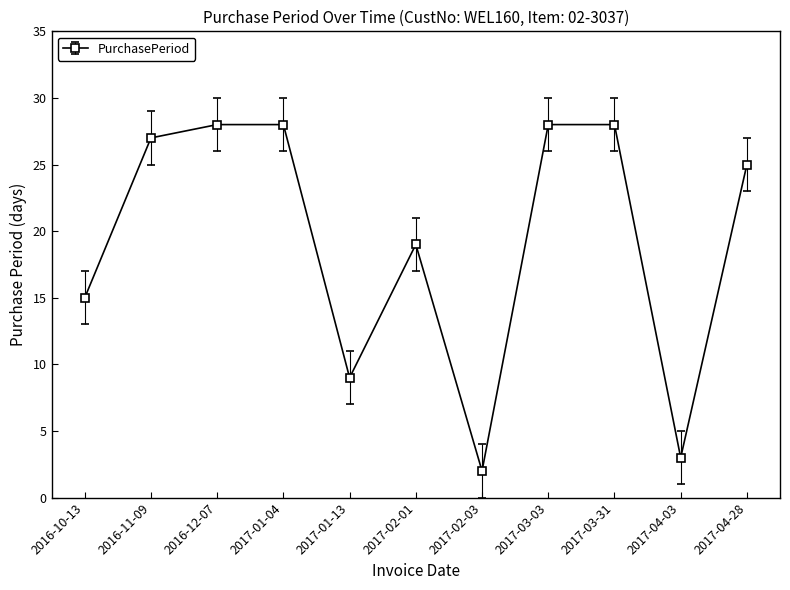

How many points are lower than both their immediate neighbors (excluding endpoints)?

3